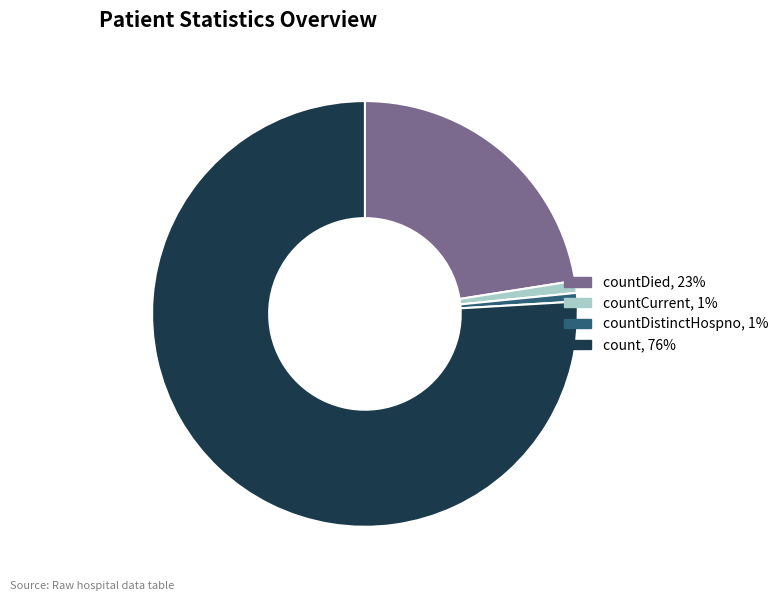

Is there any slice that represents more than half of the pie?

Yes